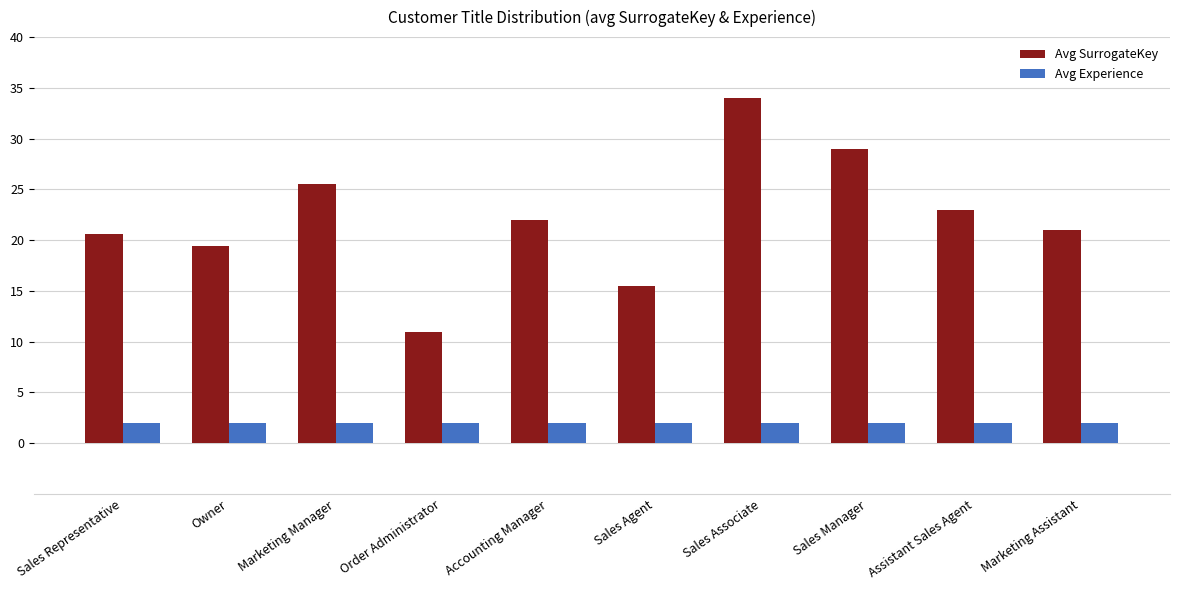

Between Accounting Manager and Sales Associate, which series saw the biggest shift?

Avg SurrogateKey